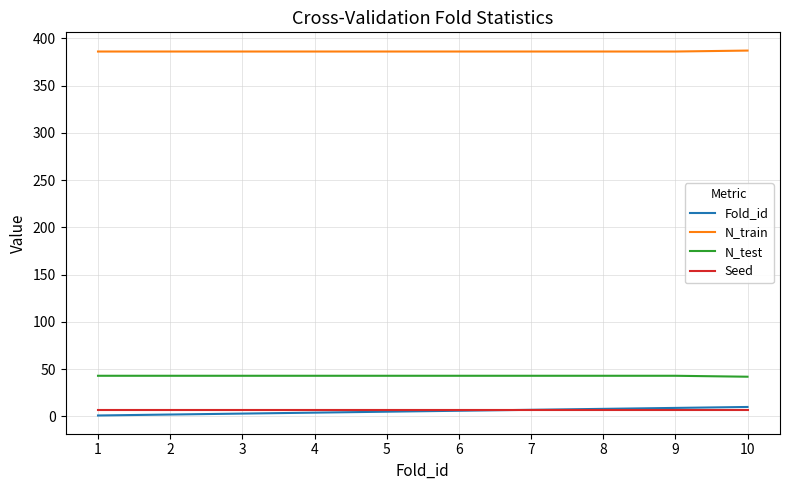

The value of N_train at 7 is 386. True or false?

True